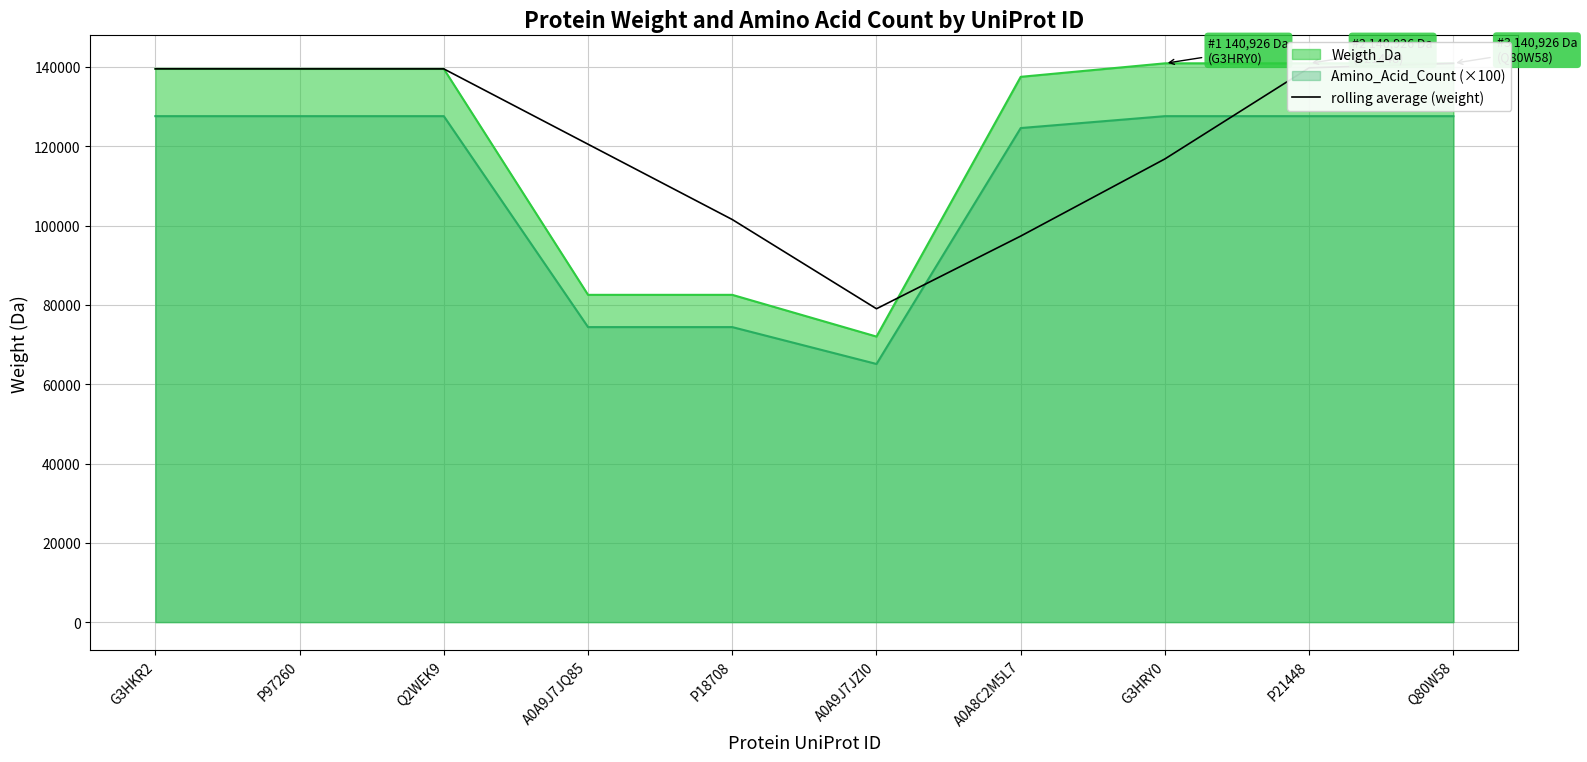

How many points are lower than both their immediate neighbors (excluding endpoints)?

1